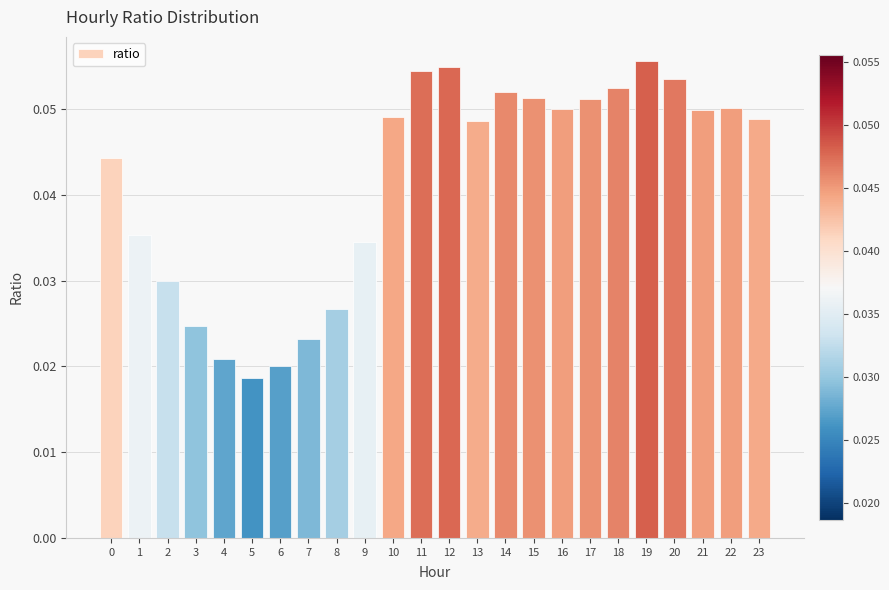

Are the bars horizontal?

No